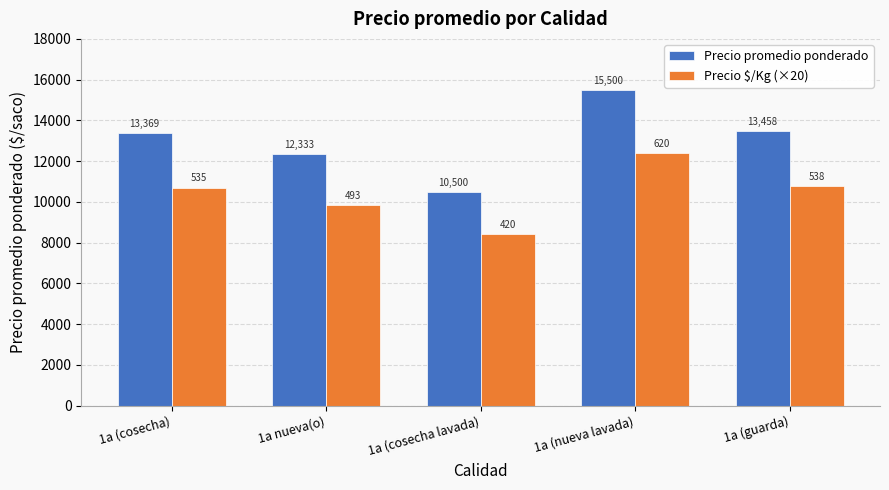

The Precio promedio ponderado series shows 15500 at 1a (nueva lavada). True or false?

True